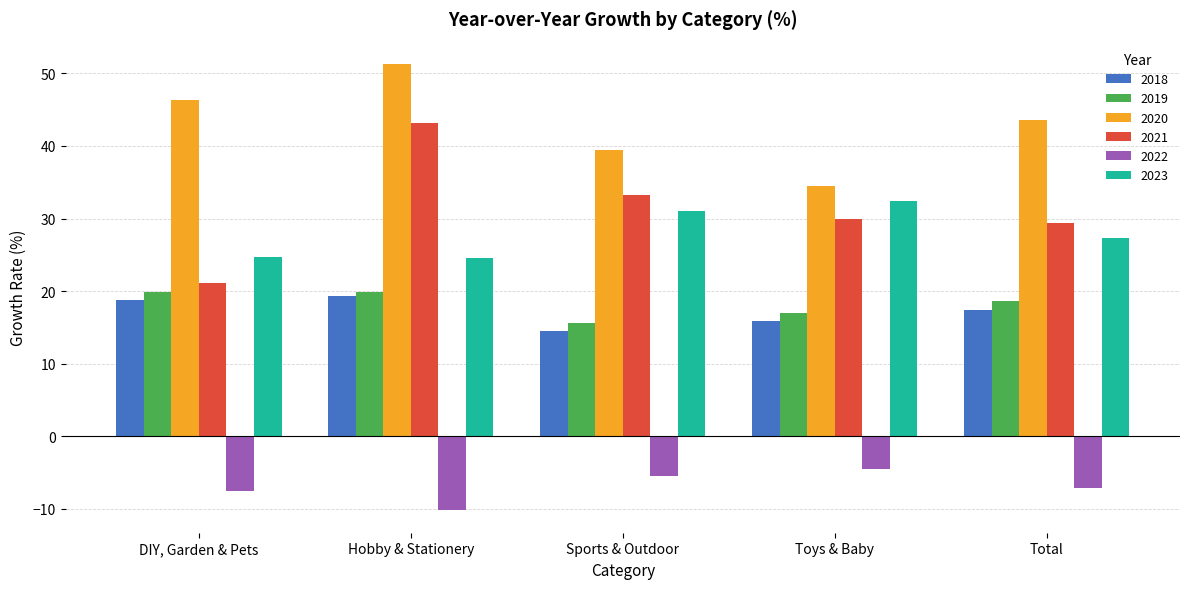

The value of 2018 at Total is 31.2. True or false?

False